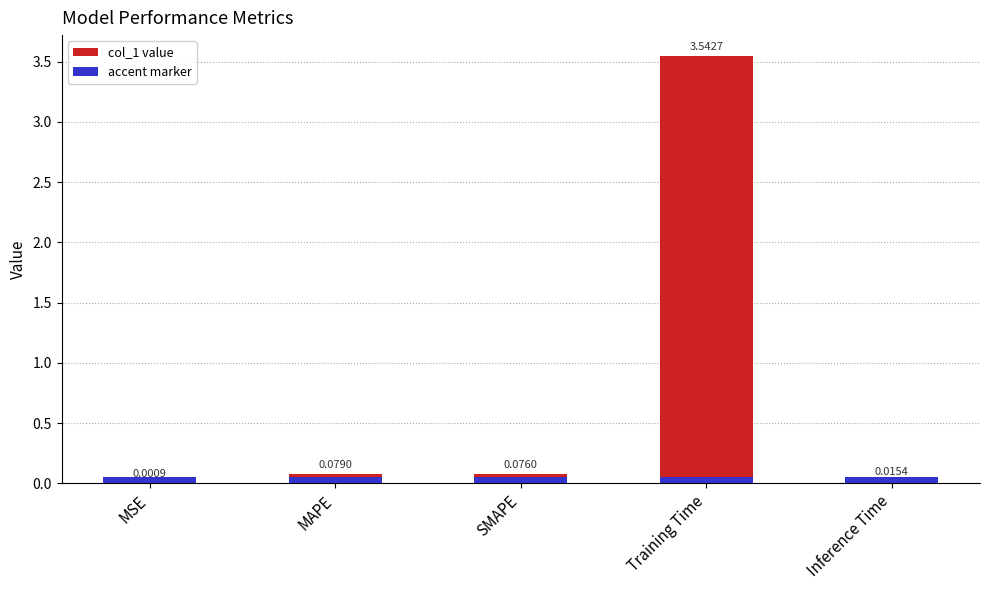

What value does the data have at Training Time?

3.5